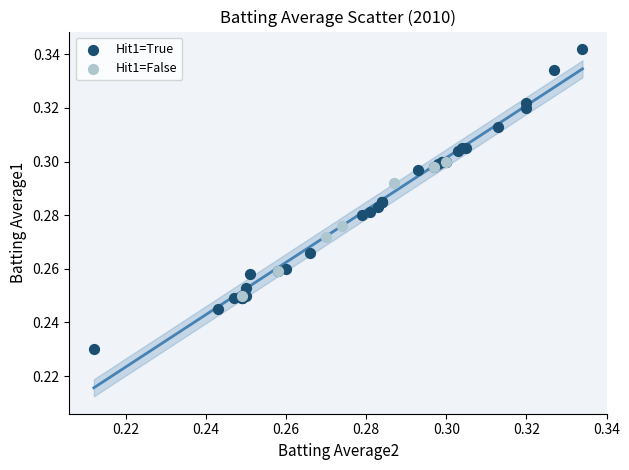

Which series contains the lowest Y value?

Hit1=True